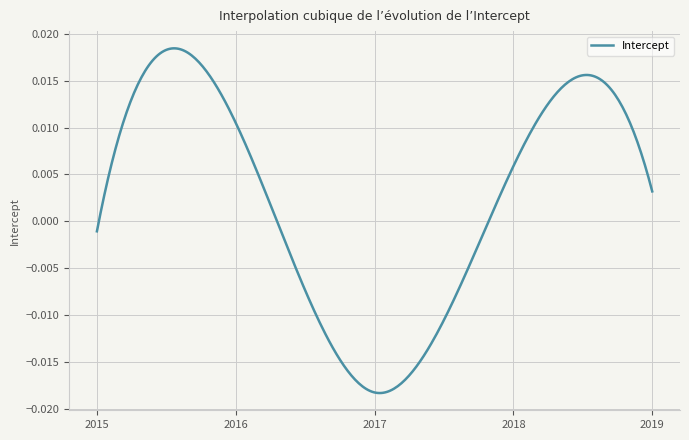

At which label is the value closest to 0?

2015